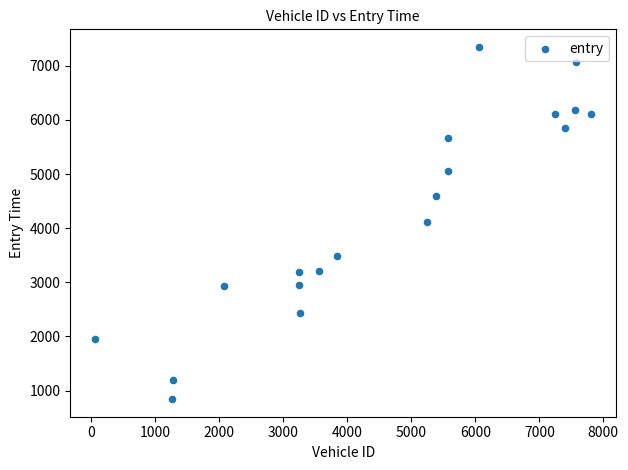

What is the range of X values (max minus min)?

7754.0